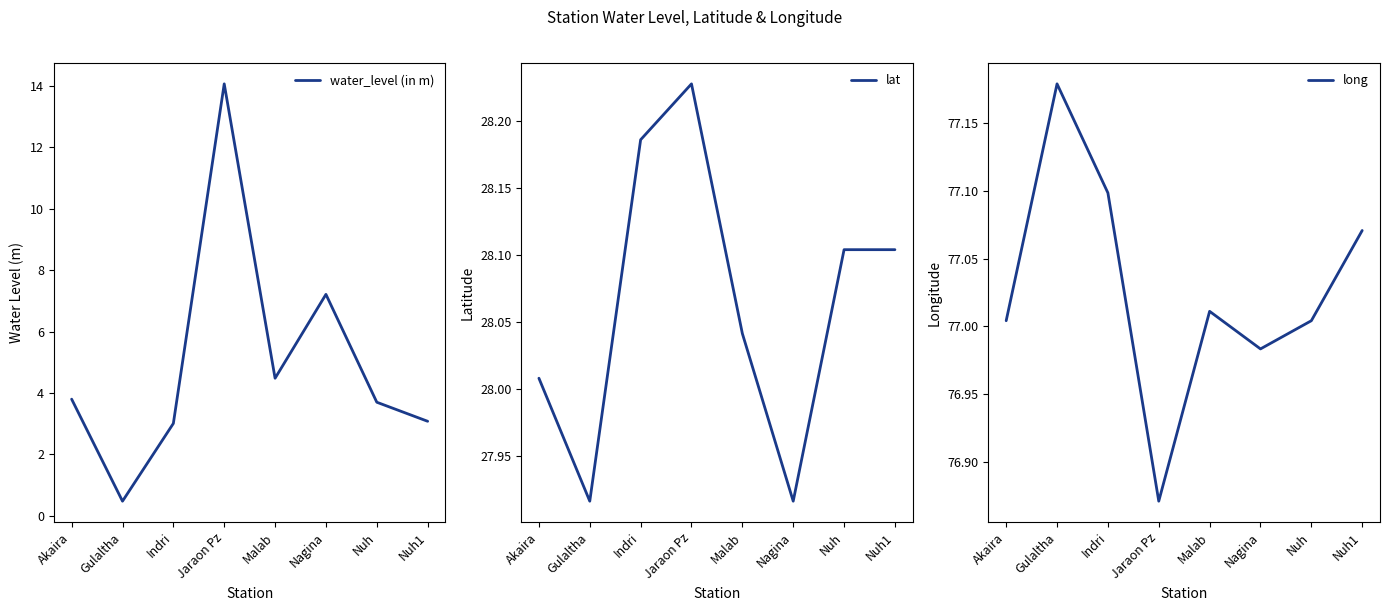

What is the label of the 8th point from the right?

Akaira